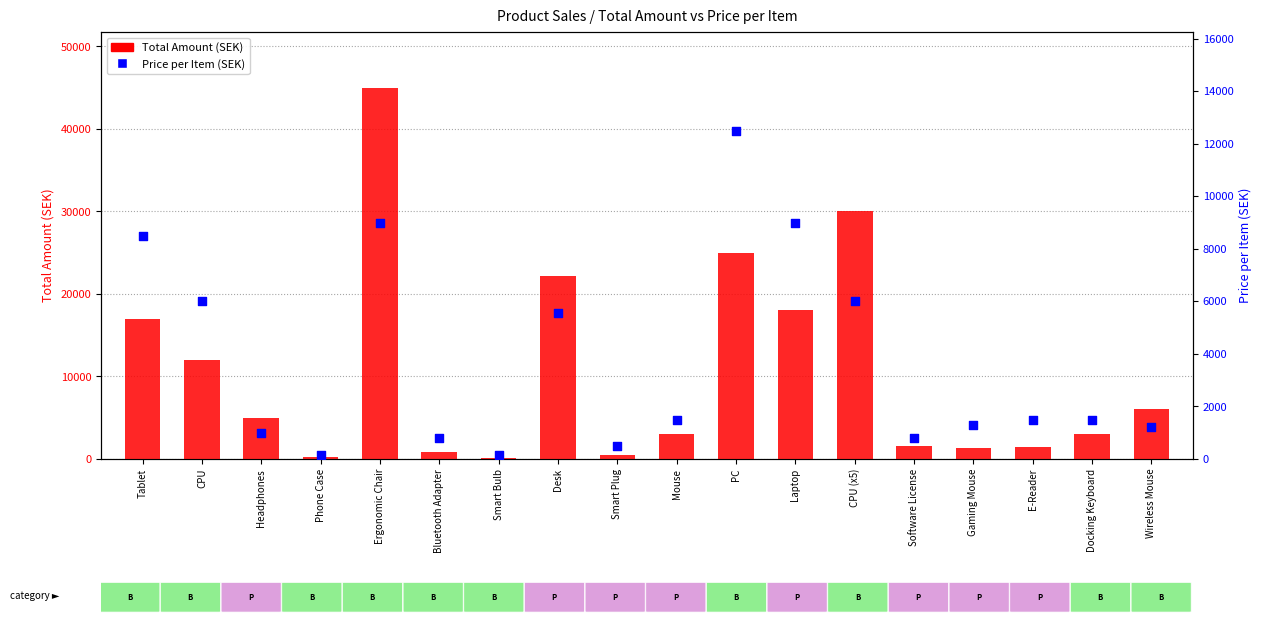

What are all the series names shown in the legend?

Total Amount (SEK), Price per Item (SEK)